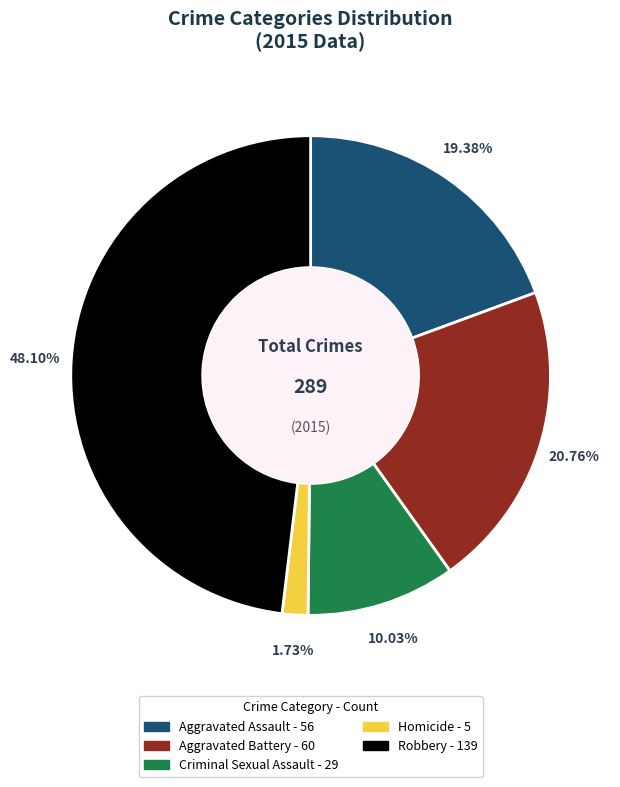

To the nearest percent, what portion does Homicide represent?

2%